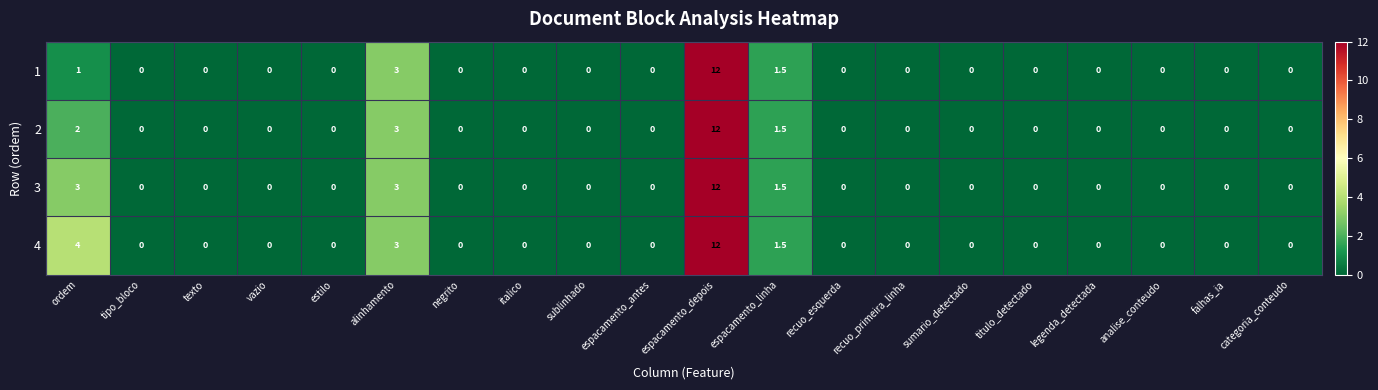

List the series in order of their overall mean, highest first.

4, 3, 2, 1